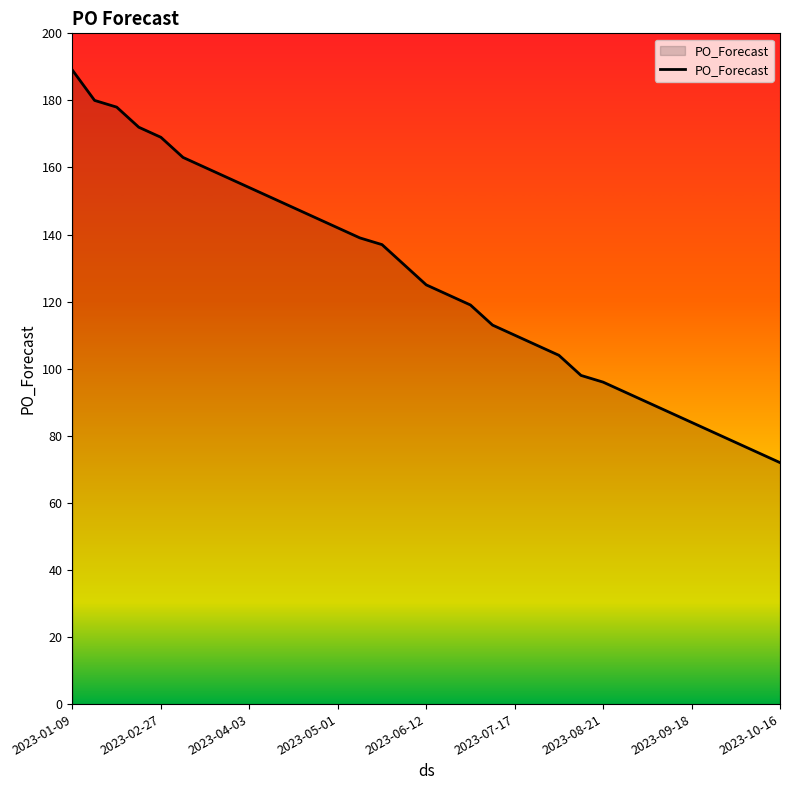

What is the maximum value shown in the chart?

189